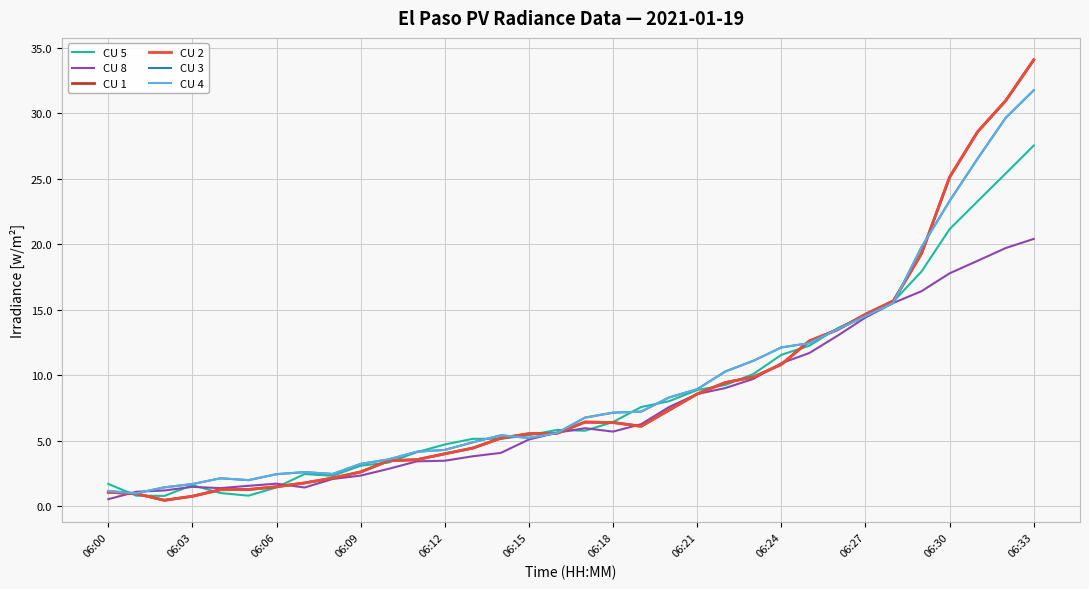

How many interior local valleys does the CU 5 series have?

4